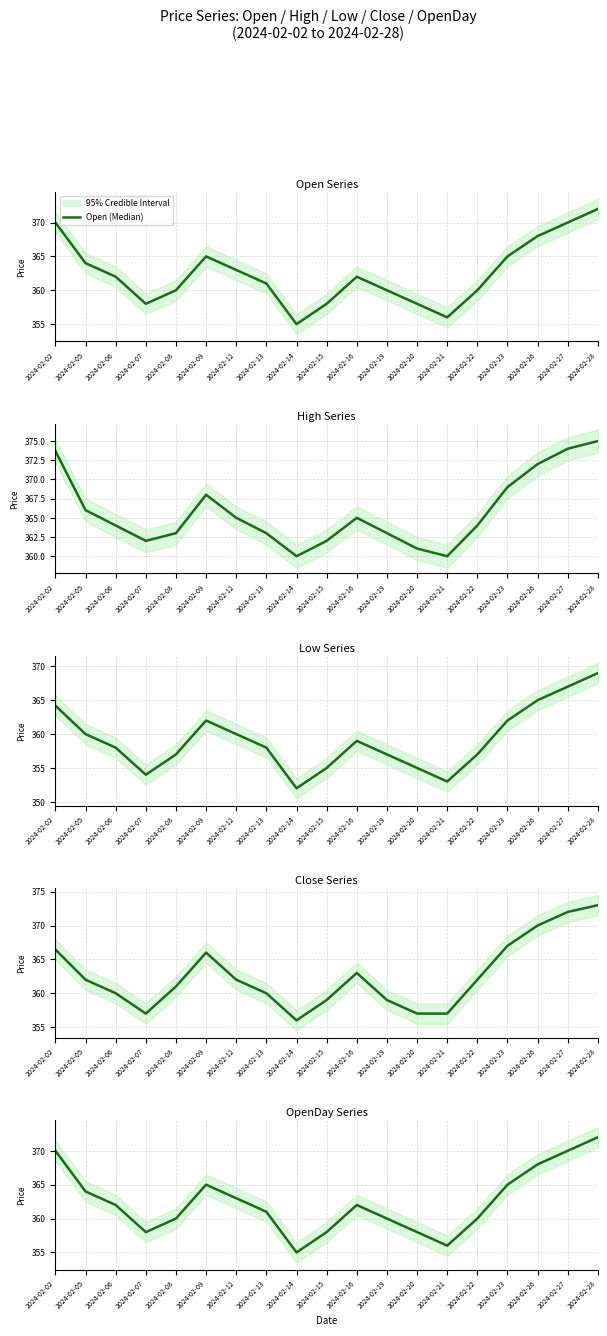

Where is the first local maximum for OpenDay (Median)?

2024-02-09